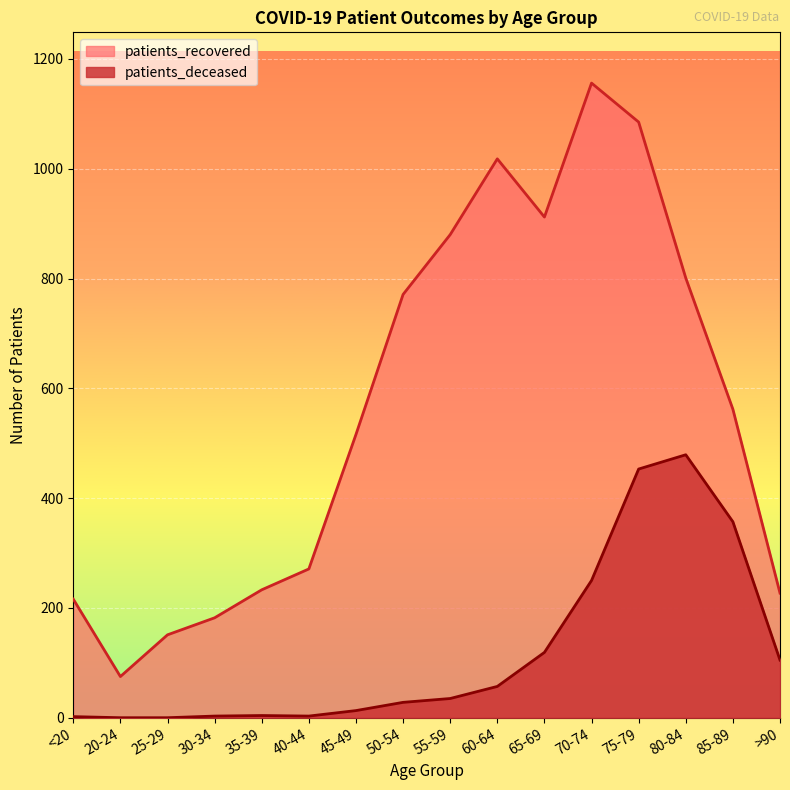

What is the sum of all patients_recovered values?

9056